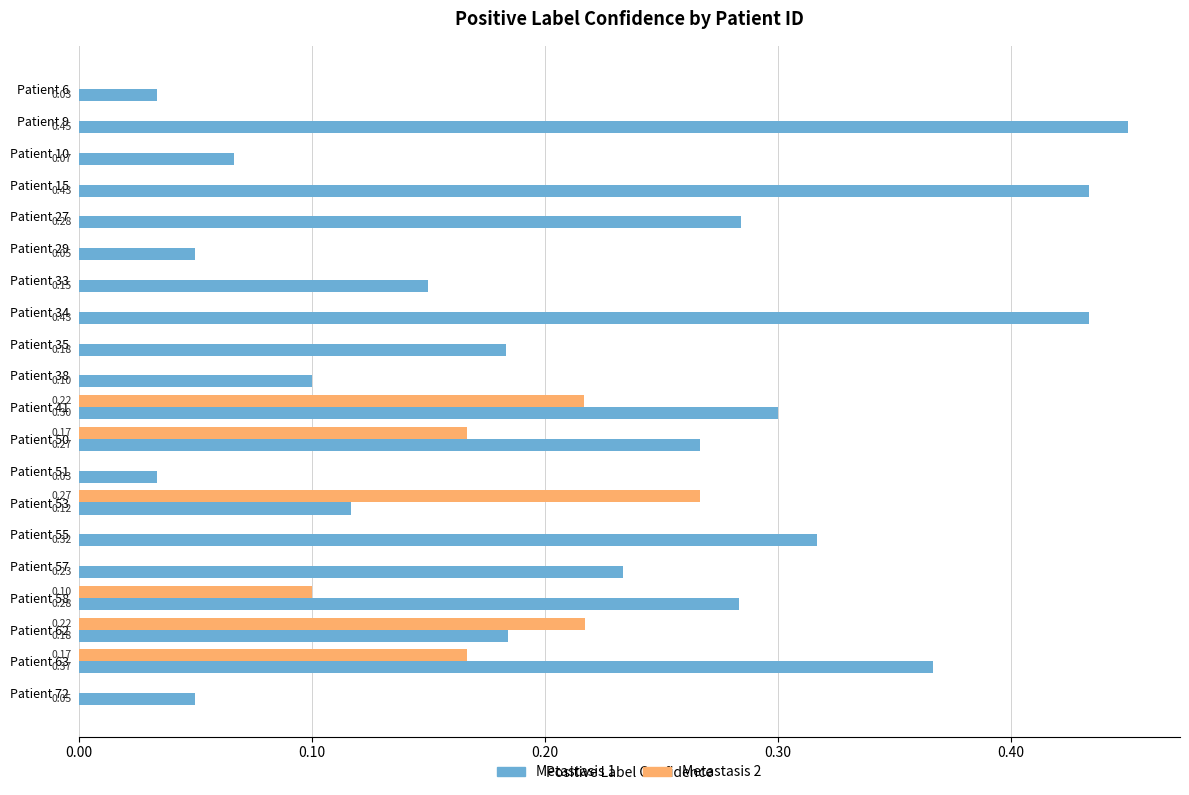

At which category is the sum across all series the highest?

Patient 63